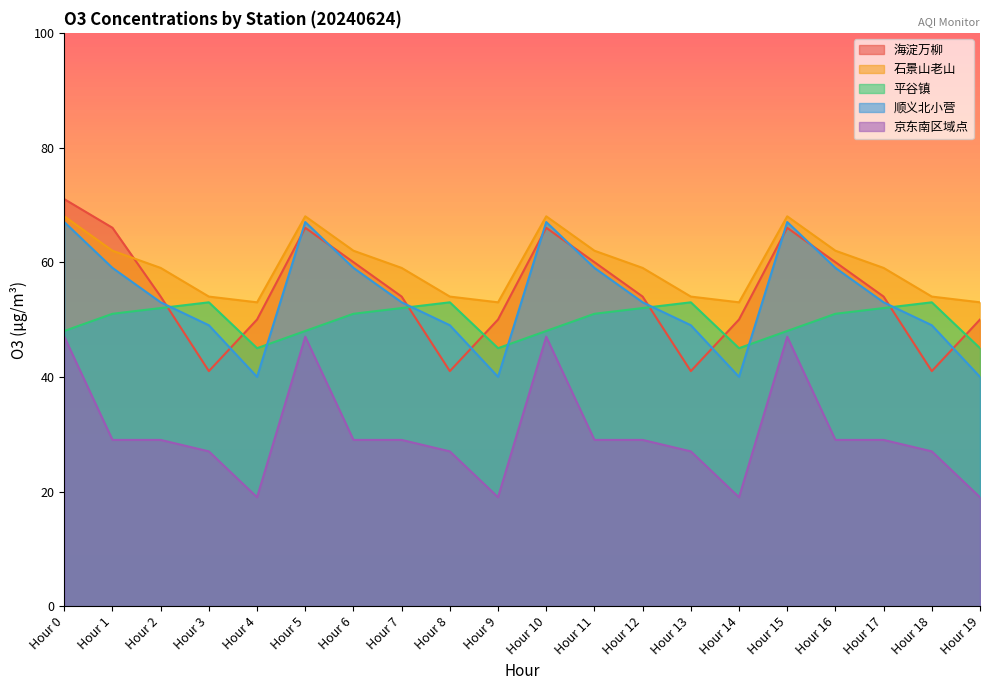

What are all the series names shown in the legend?

海淀万柳, 石景山老山, 平谷镇, 顺义北小营, 京东南区域点